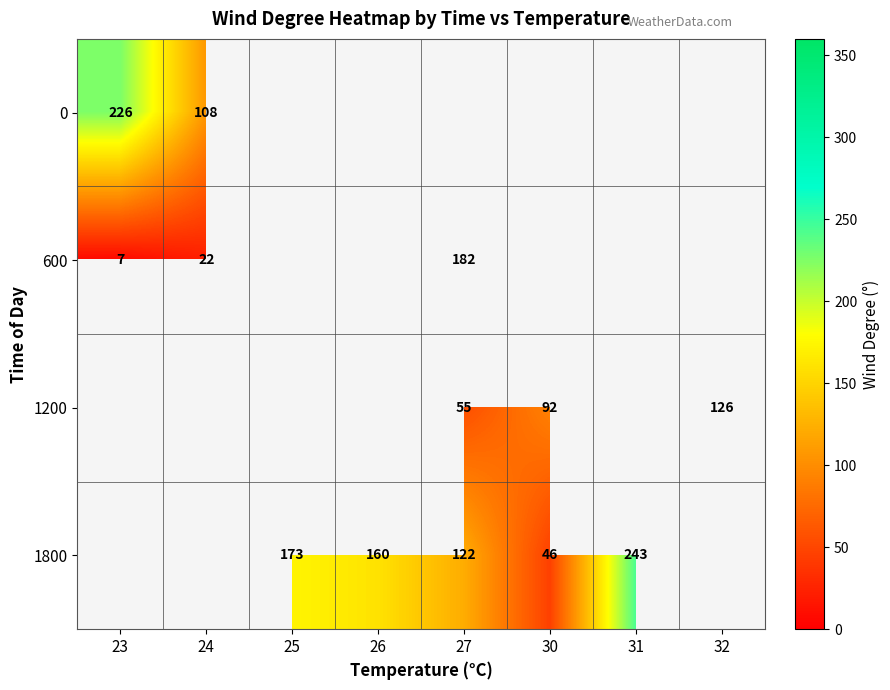

True or false: 1800 has a value of 283 at 25.

False